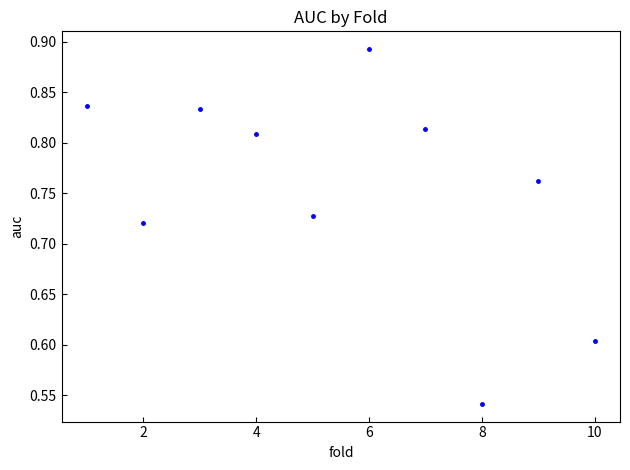

What is the range of X values (max minus min)?

9.0